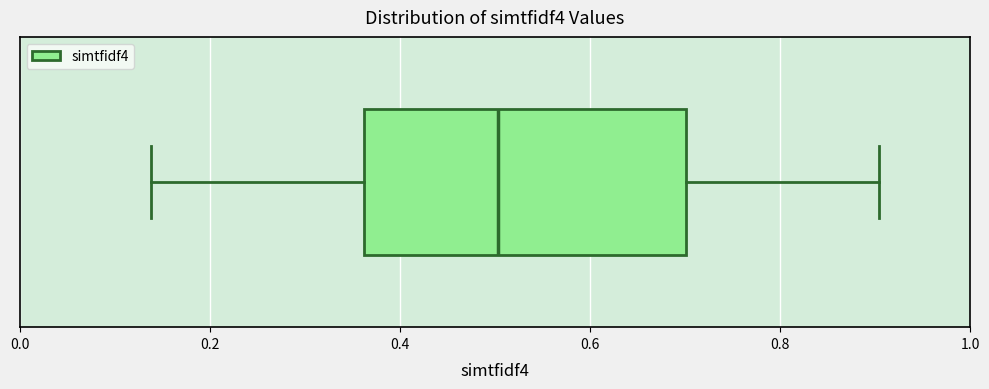

Read this box plot against the x-axis: the position of the median line, the range covered by the box, and the ends of both whiskers. The values are not printed on the chart, so give them approximately, as read against the axis.

median 0.50, box 0.36 to 0.70, whiskers 0.14 to 0.90